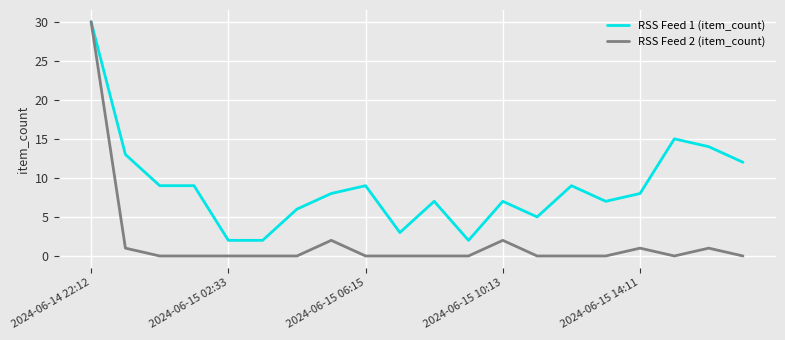

Rank the series by their average value, from highest to lowest.

RSS Feed 1 (item_count), RSS Feed 2 (item_count)